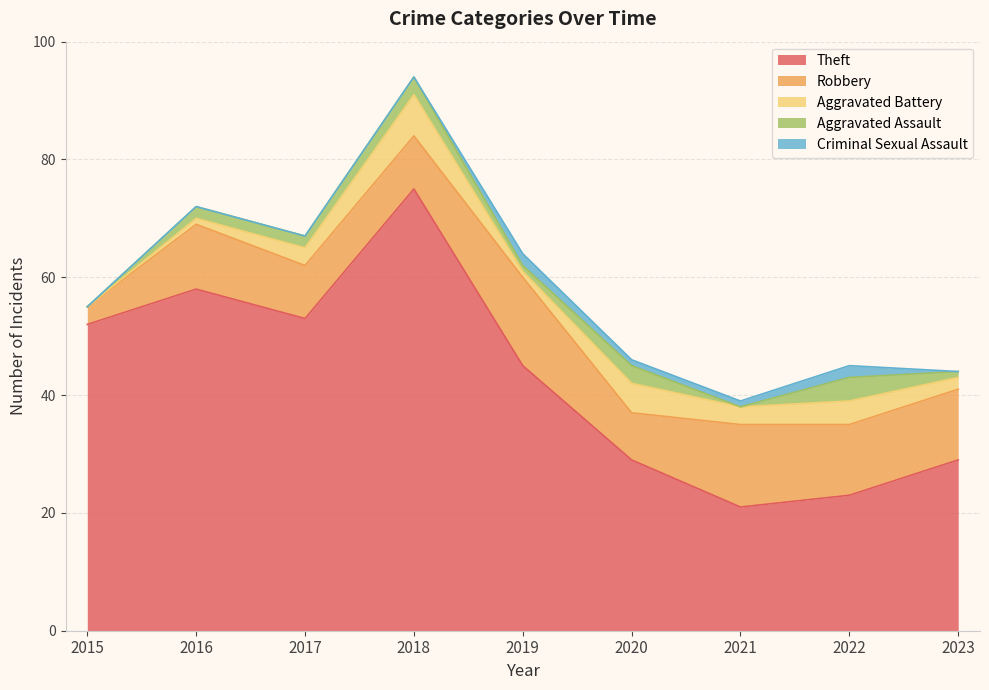

Which series has the widest spread of values?

Theft